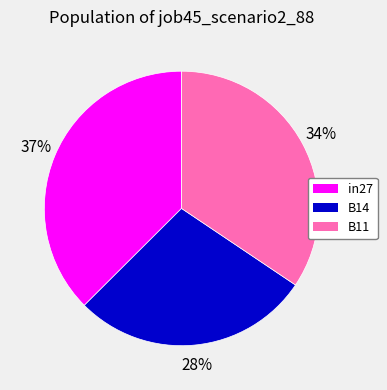

Do in27 and B11 together represent more than half of the pie?

Yes